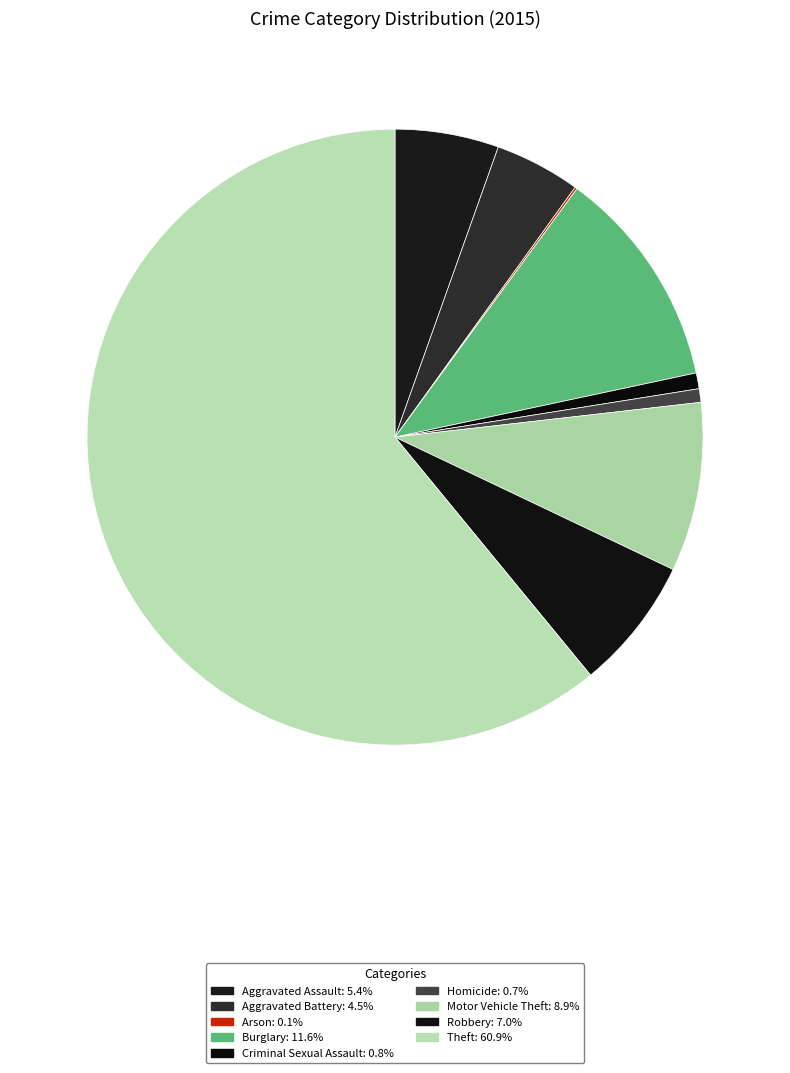

What is the largest slice in the pie chart?

Theft